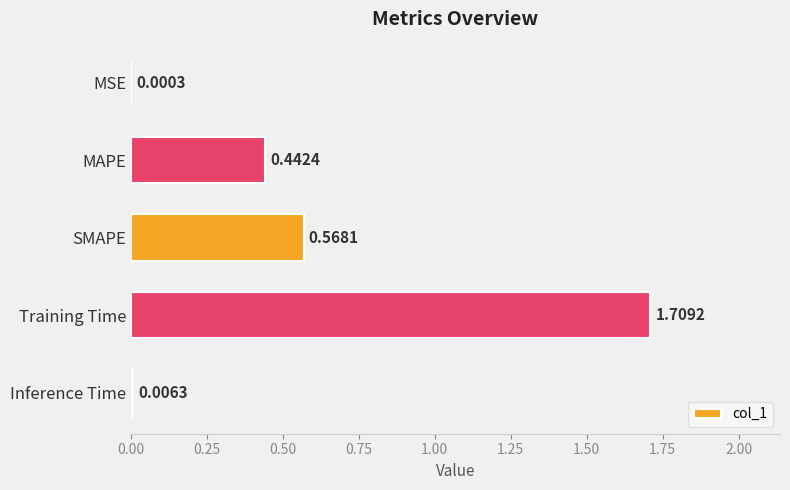

What is the change in value from MAPE to Training Time?

+1.3